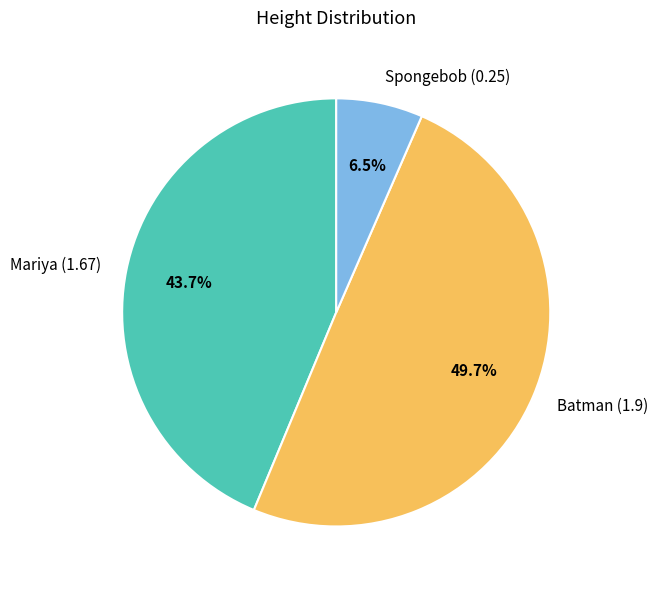

Does Mariya account for over 50% of the chart?

No